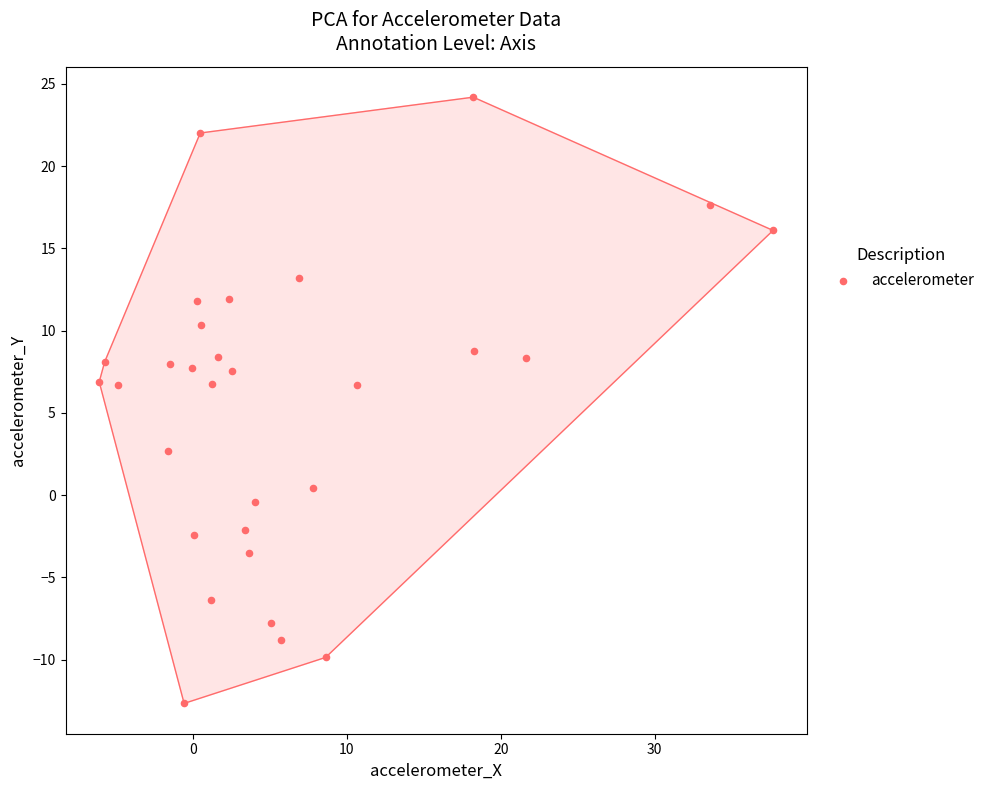

What is the range of X values (max minus min)?

43.8